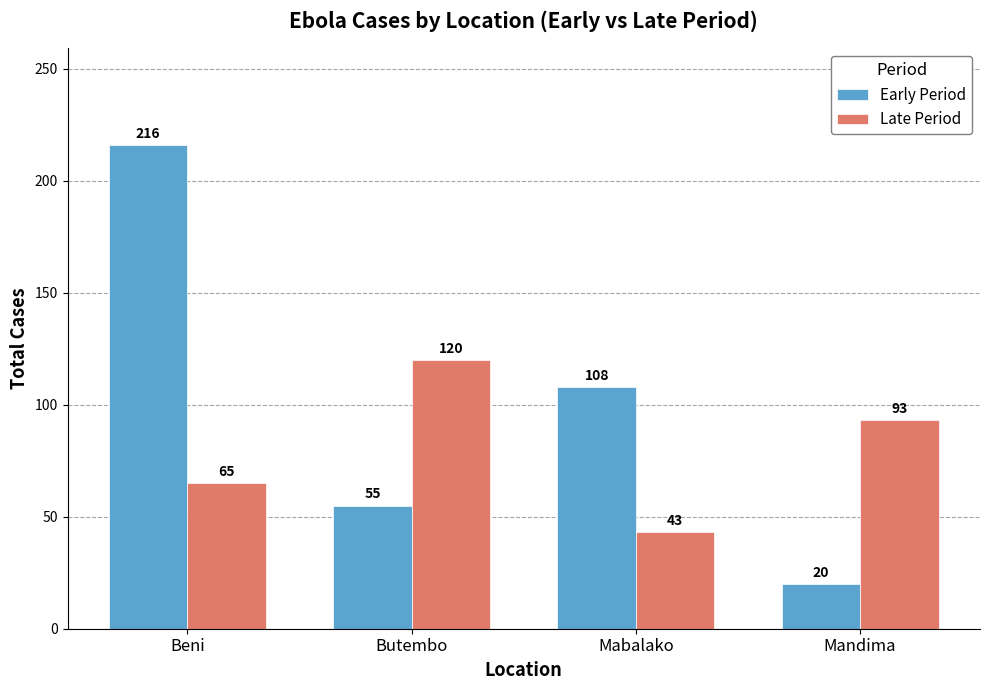

Rank the series by their average value, from highest to lowest.

Early Period, Late Period